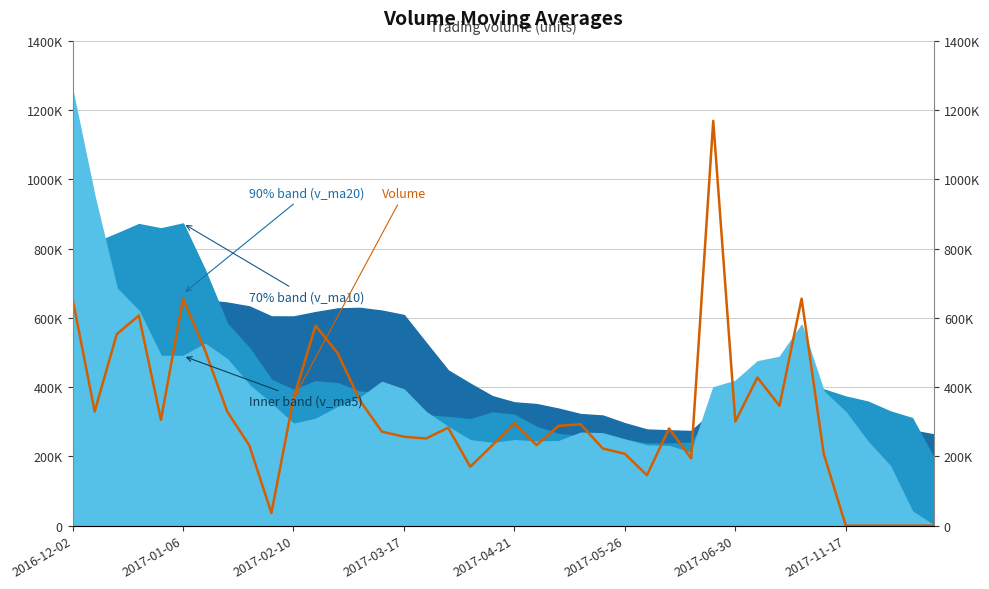

Where is the data nearest to the value 584323?

11